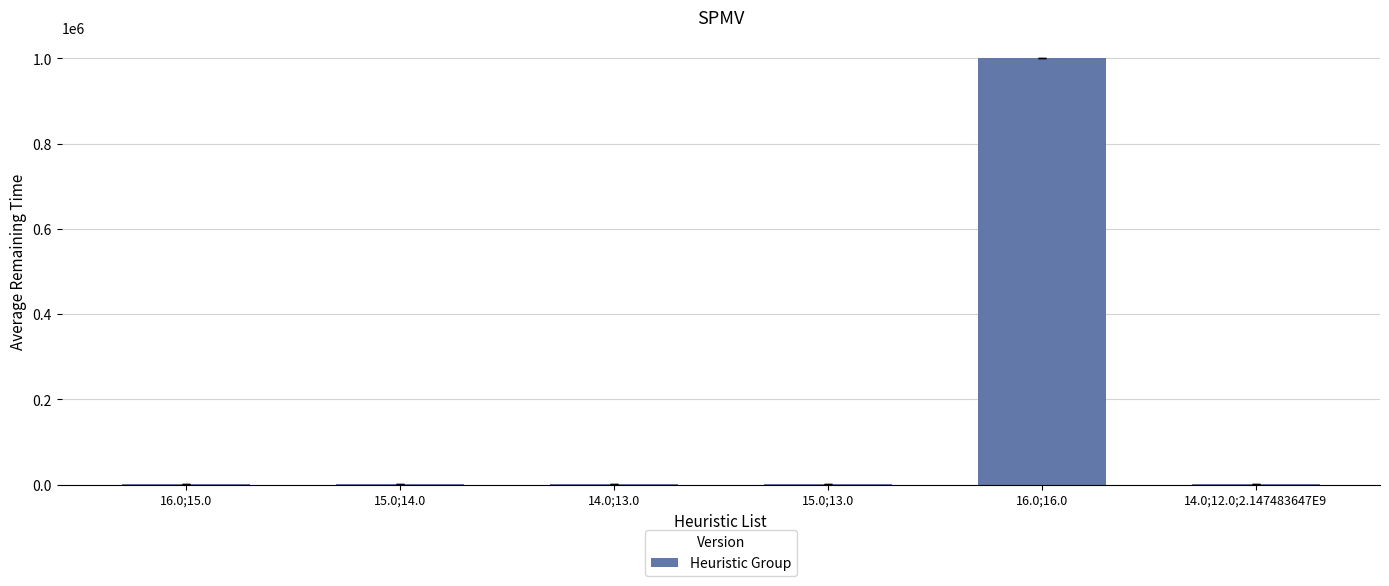

What is the sum of all values?

1000535